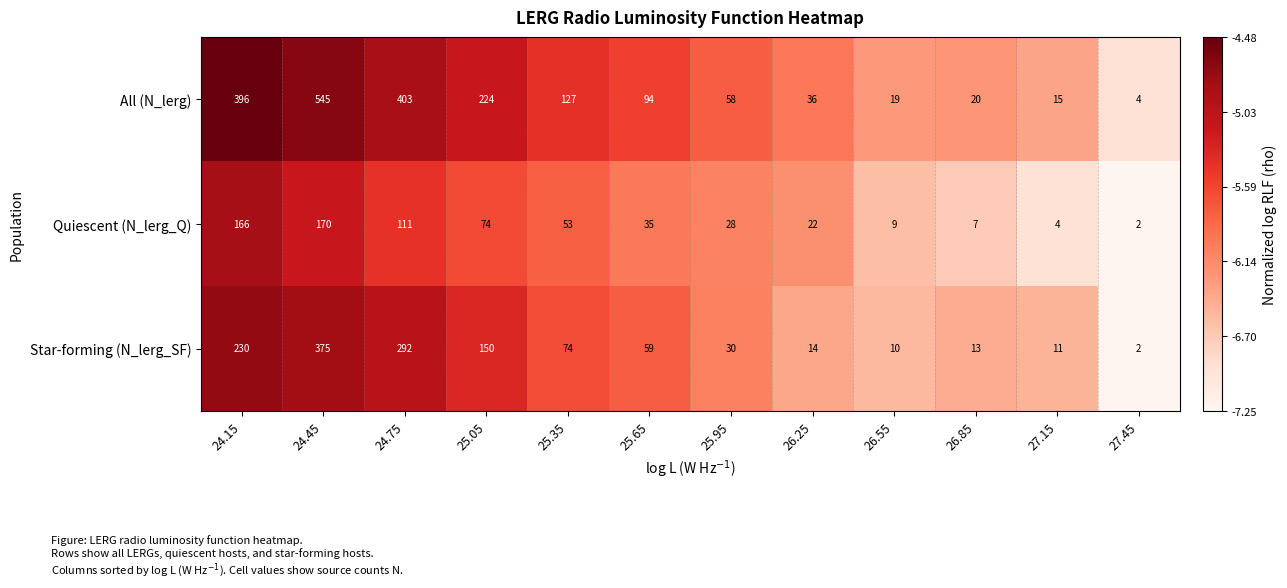

Which series has the largest total across all categories?

All (N_lerg)